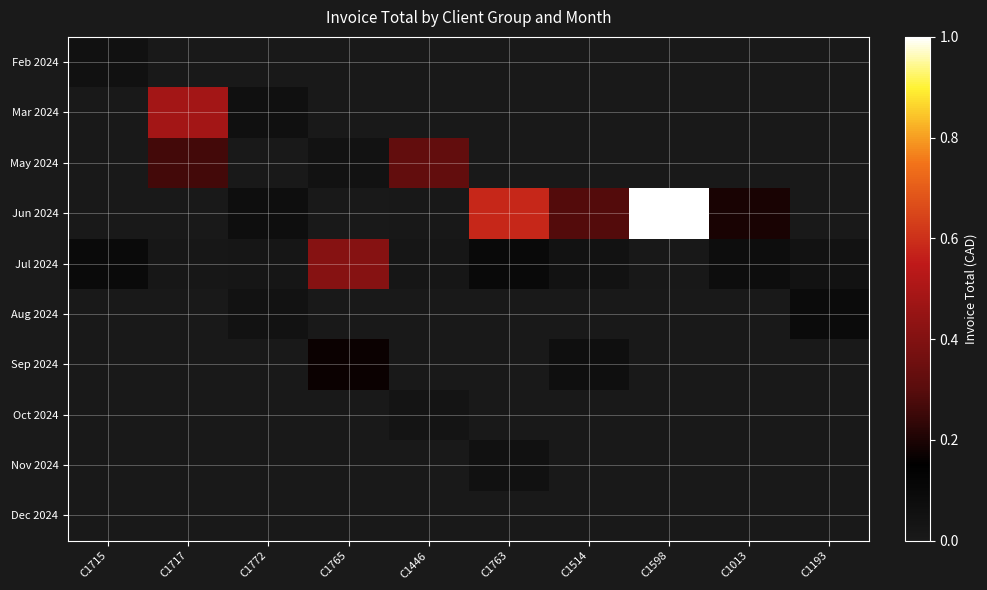

Which has a higher value, C1763 or C1772?

C1763